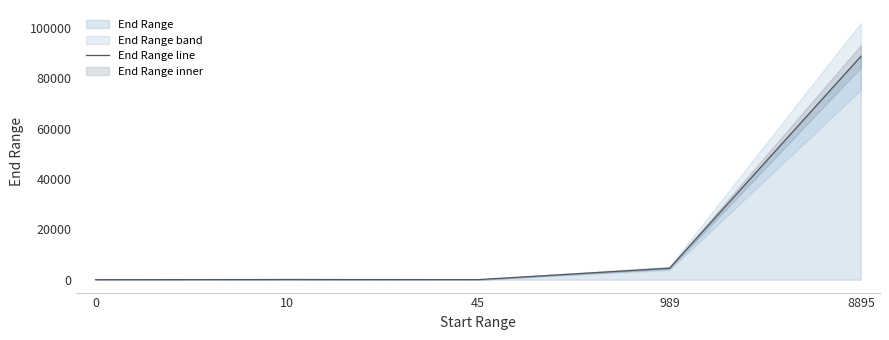

What is the change in value from 45 to 8895?

+88730